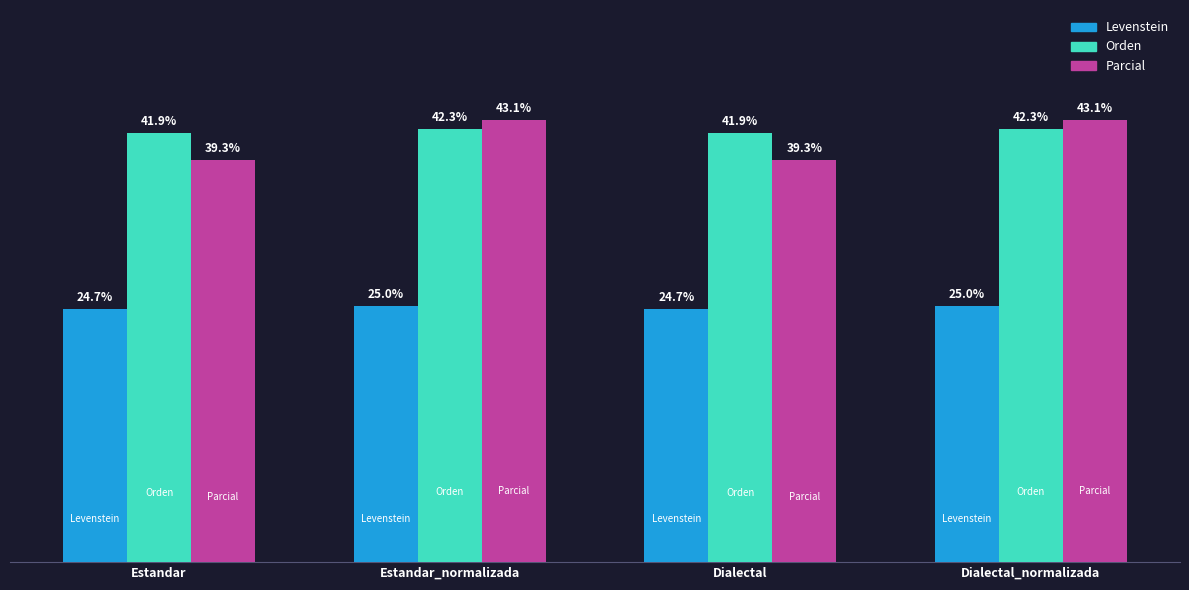

What is the label of the 1st bar from the right?

Dialectal_normalizada